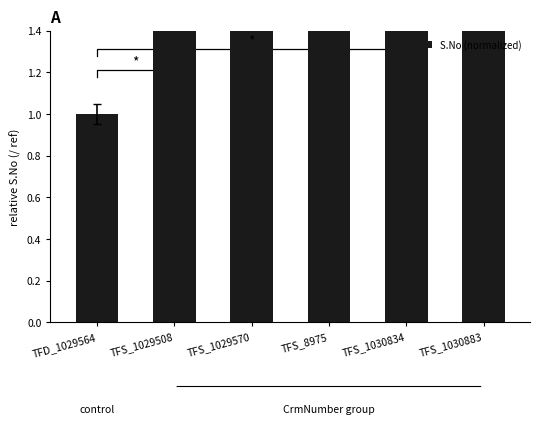

What is the average value?

4